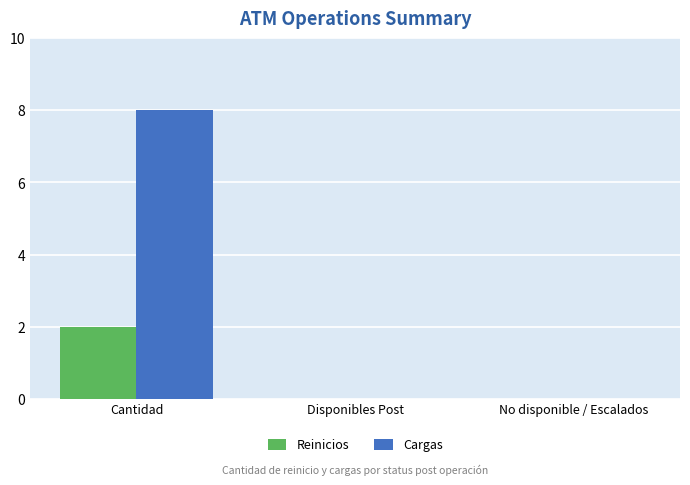

What is the highest value of the Reinicios series?

2